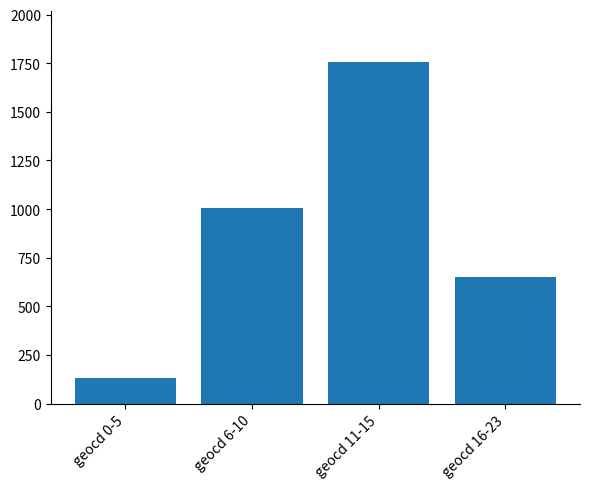

Approximately how many times larger is the value at geocd 6-10 compared to geocd 11-15?

0.6